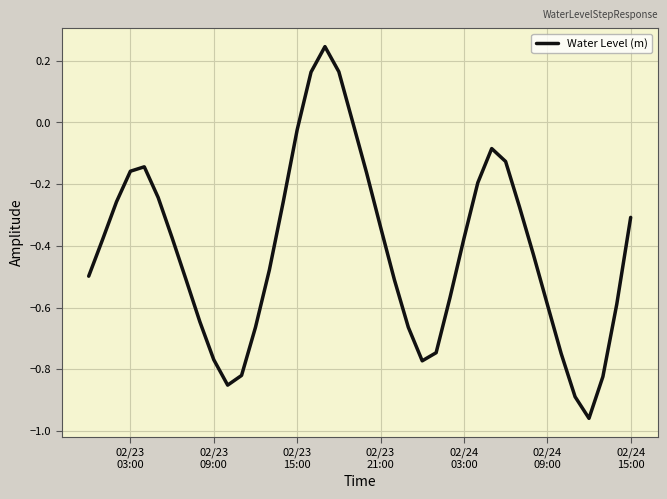

What is the smallest value displayed?

-1.0